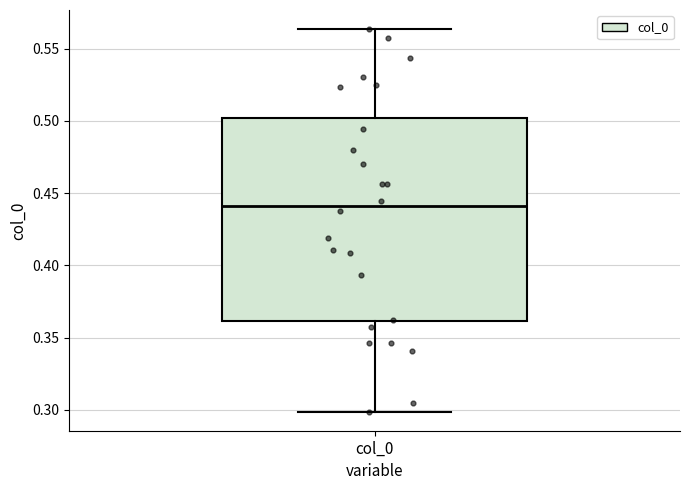

Where is the upper edge of the box for col_0 on the y-axis? The values are not printed on the chart, so give them approximately, as read against the axis.

0.500